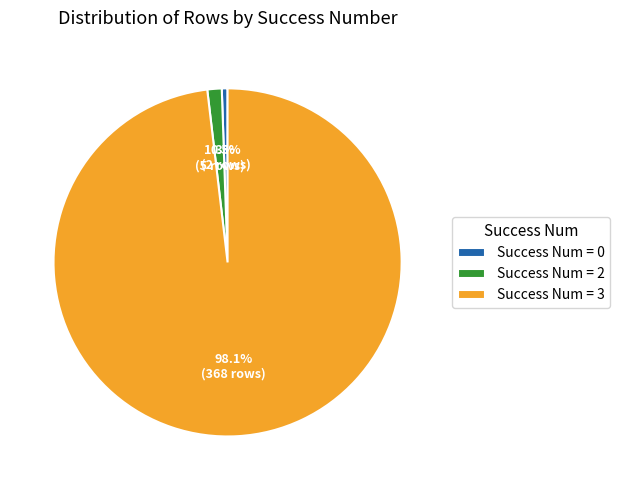

Which slice represents more than half of the pie?

Success Num = 3